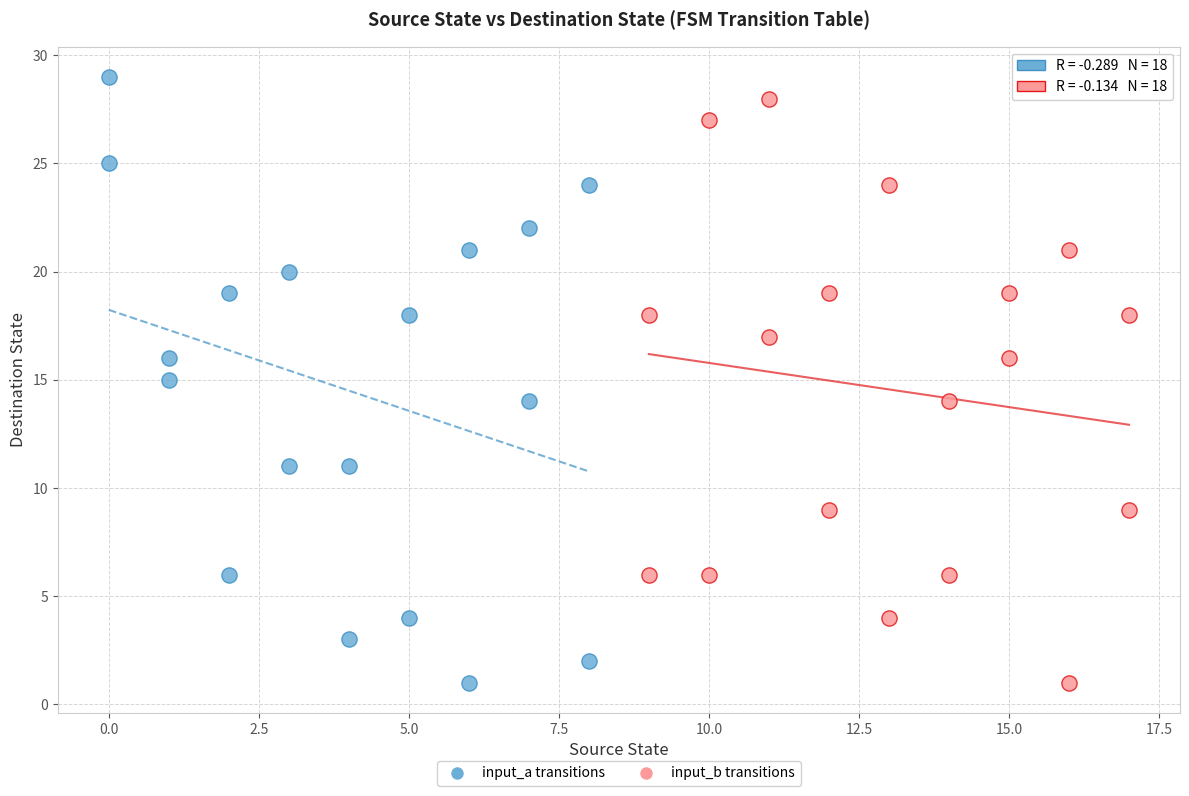

Which series contains the highest Y value?

input_a transitions